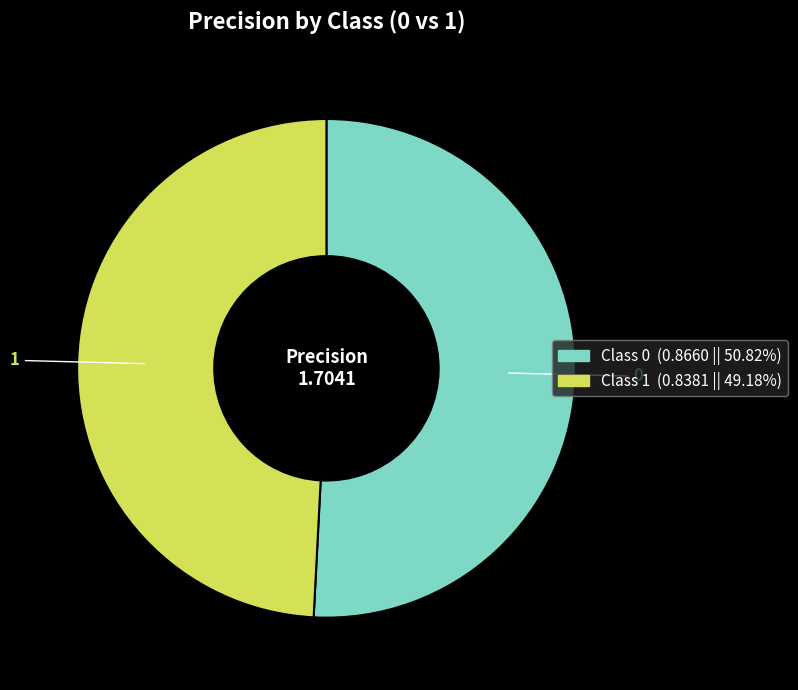

Is there any slice that represents more than half of the pie?

Yes